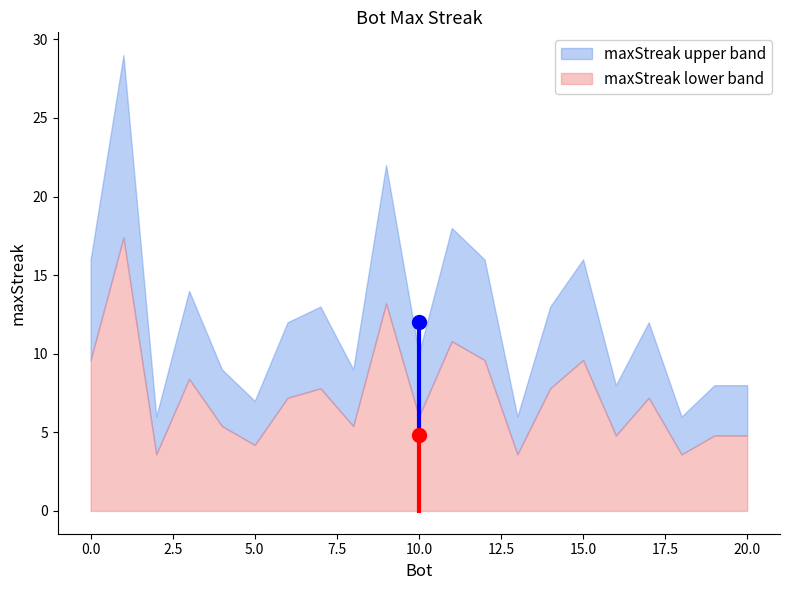

True or false: maxStreak lower band has a value of 9.6 at 0.0.

True